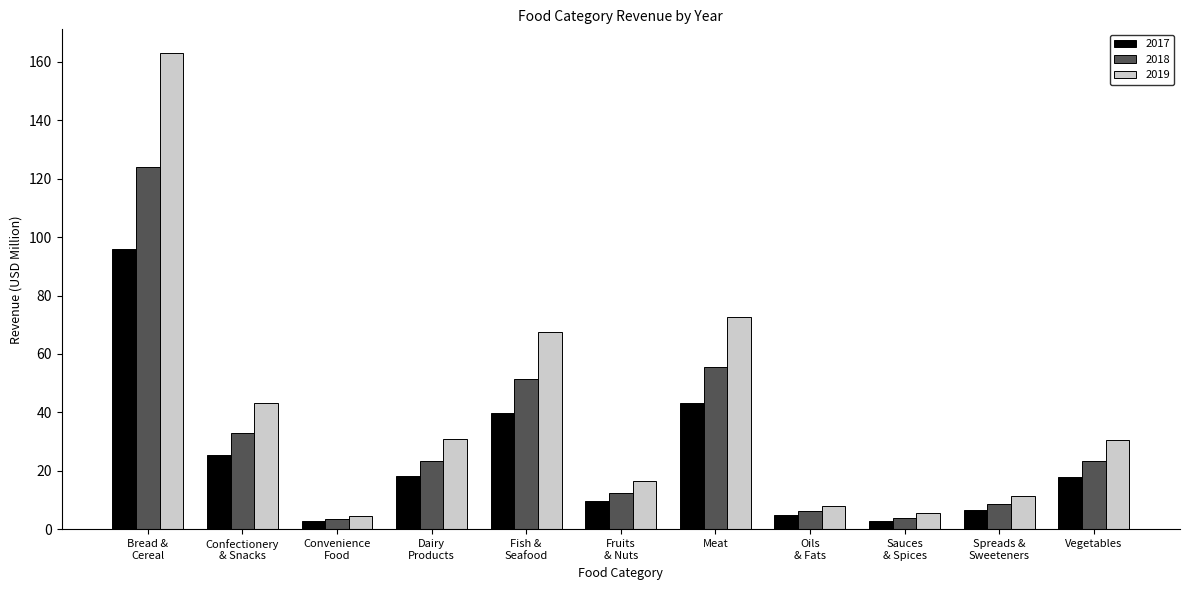

Which series has the widest spread of values?

2019